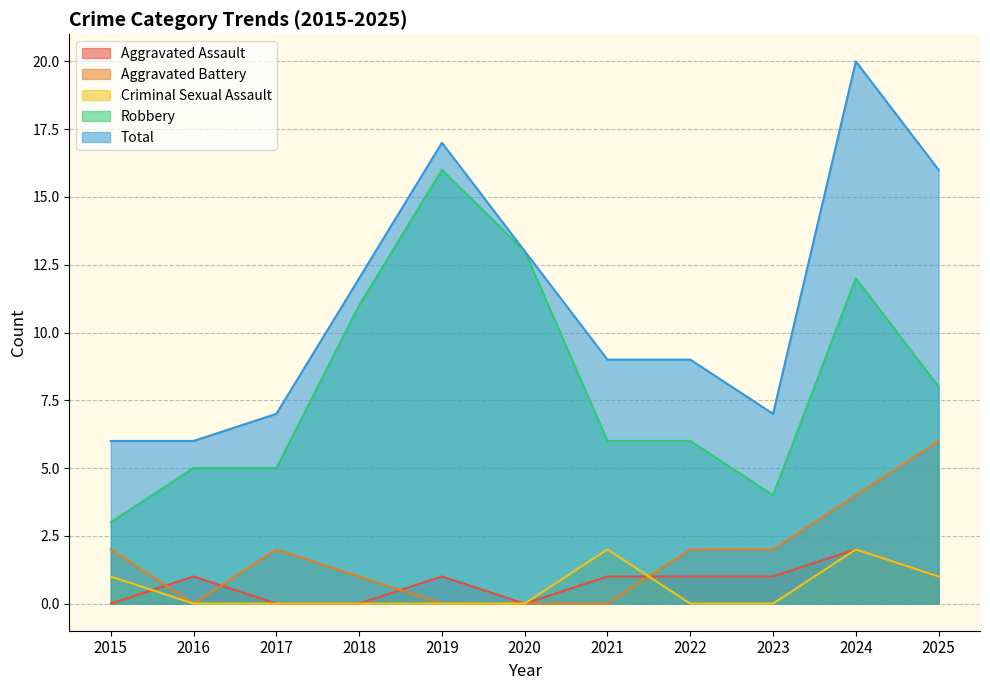

Which series has the largest total across all categories?

Total